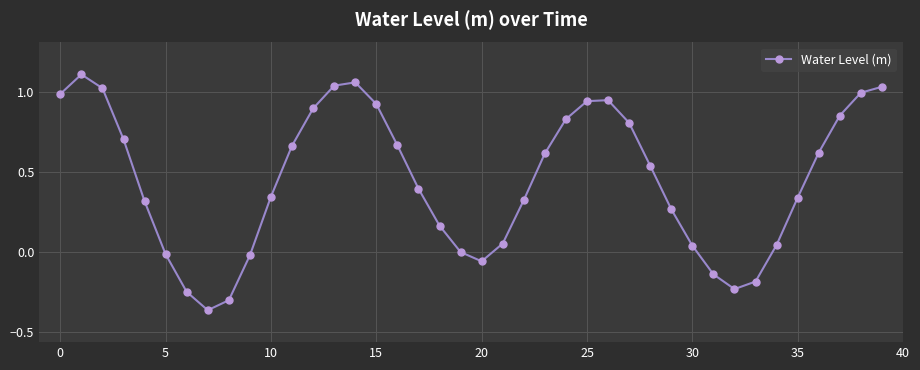

How many lines are shown in the chart?

1